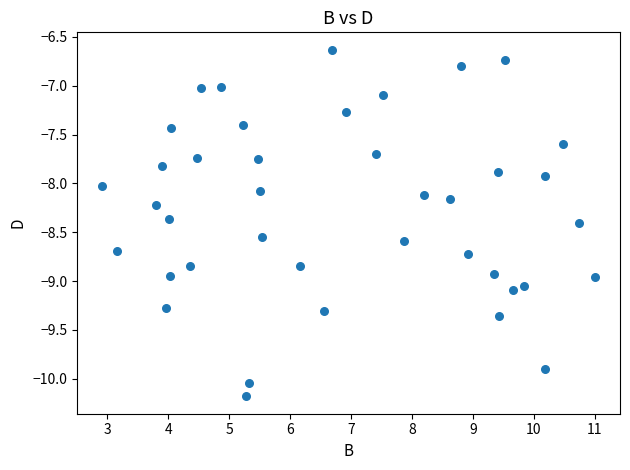

What is the range of X values (max minus min)?

8.1